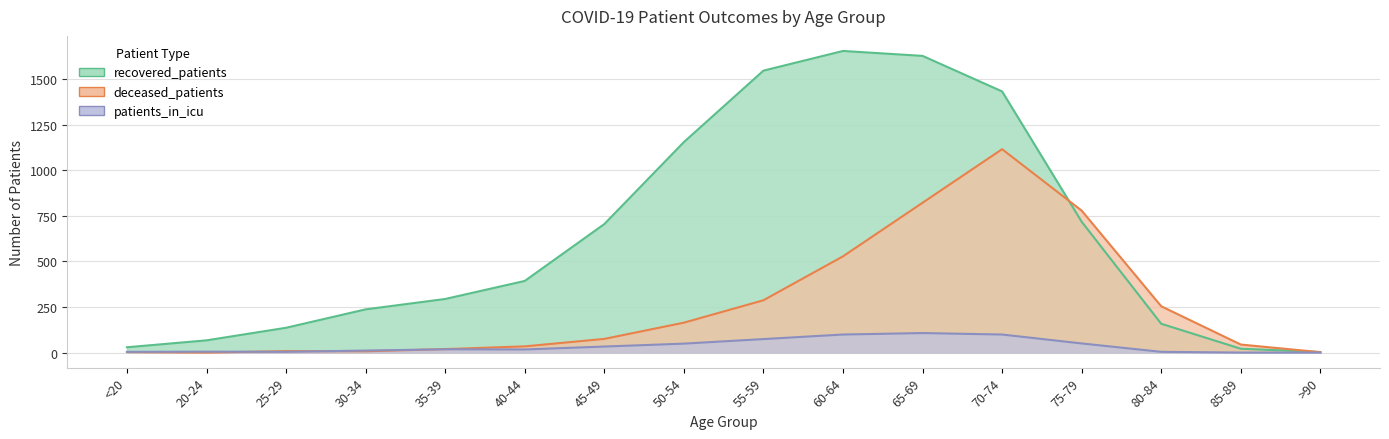

Where is the first local maximum for patients_in_icu?

20-24